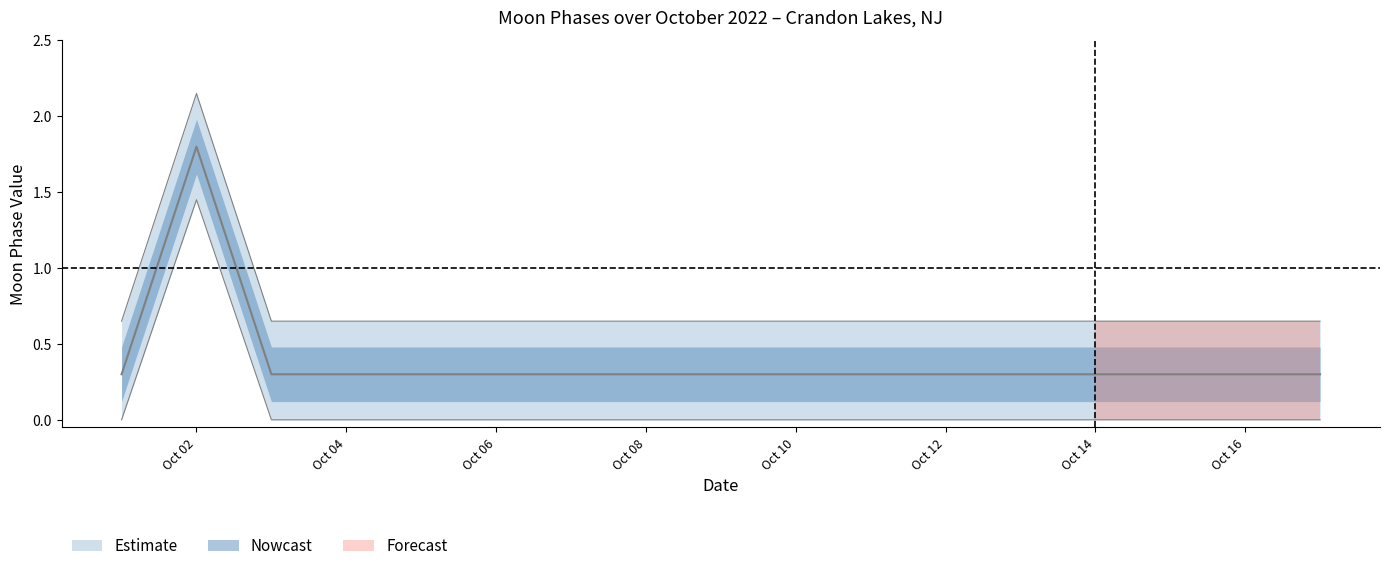

Does the chart have visible grid lines?

No